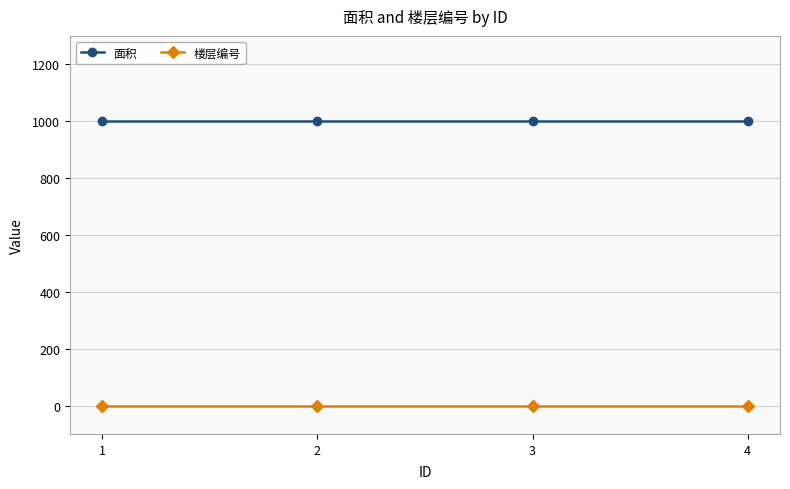

What is the greatest value displayed?

1000